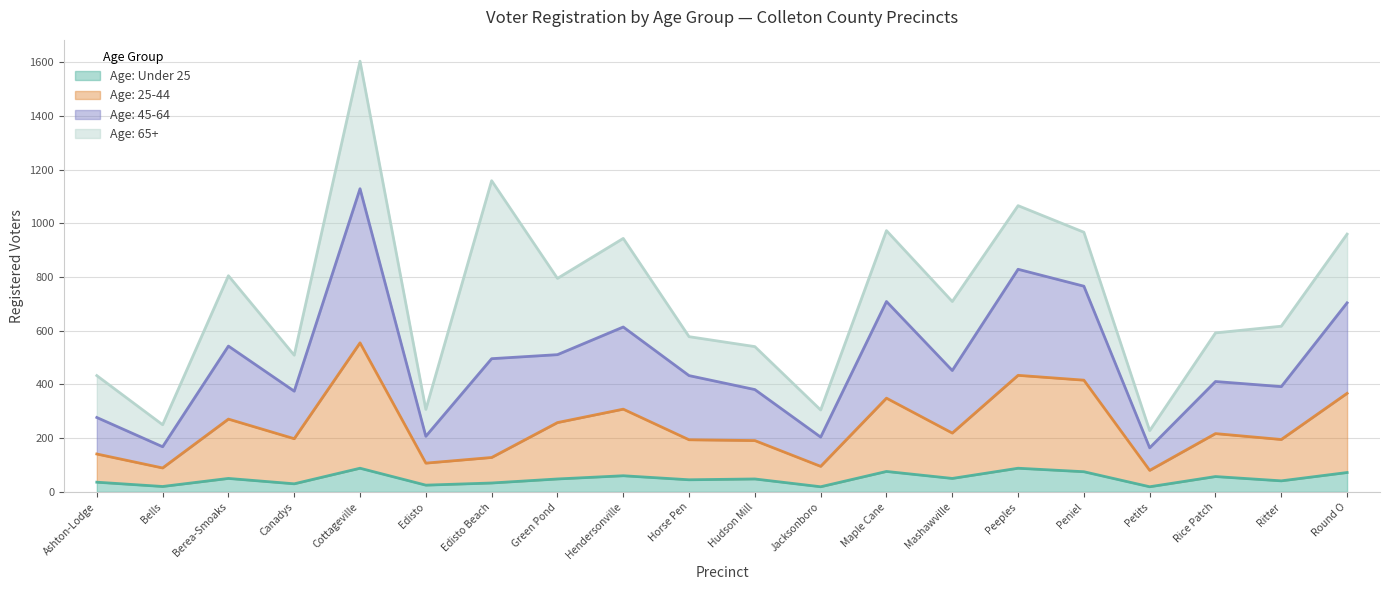

At which category is the sum across all series the highest?

Cottageville